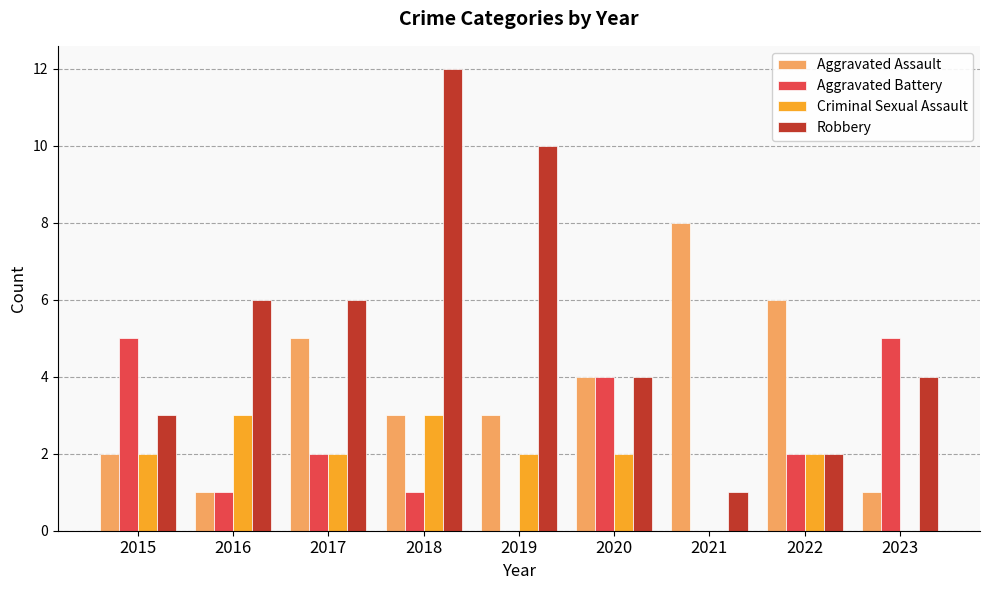

Which category has the highest value in the Aggravated Assault series?

2021